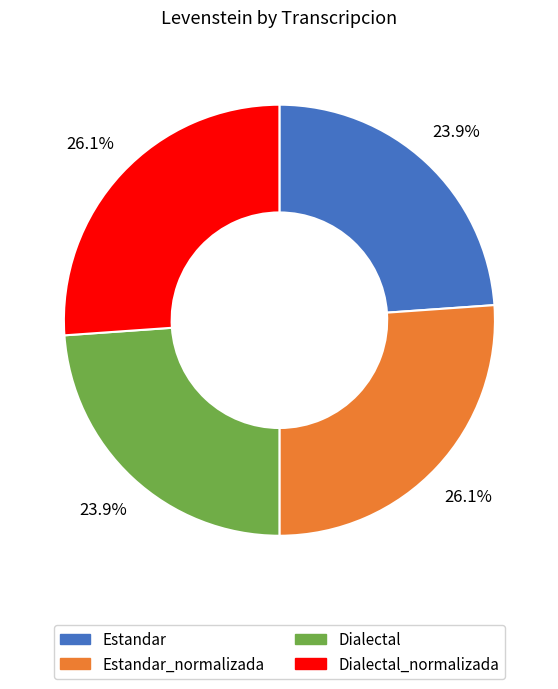

Does any single category account for the majority?

No